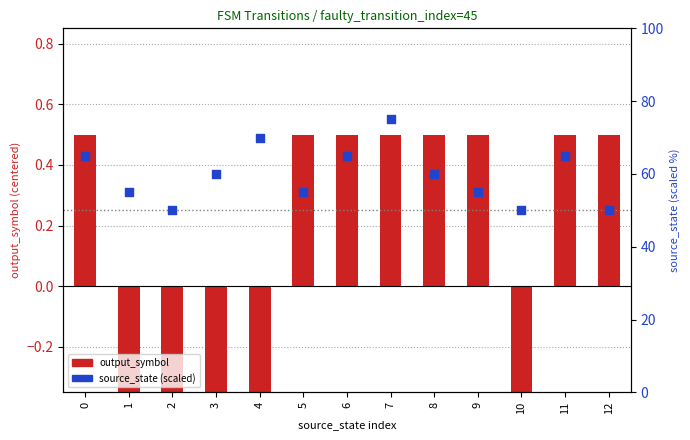

Which series contains the lowest Y value?

output_symbol (centered)